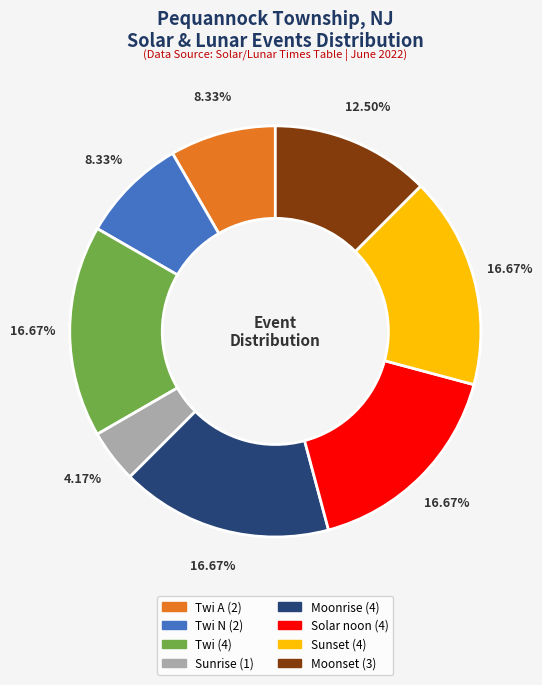

Is there a majority slice in this chart?

No